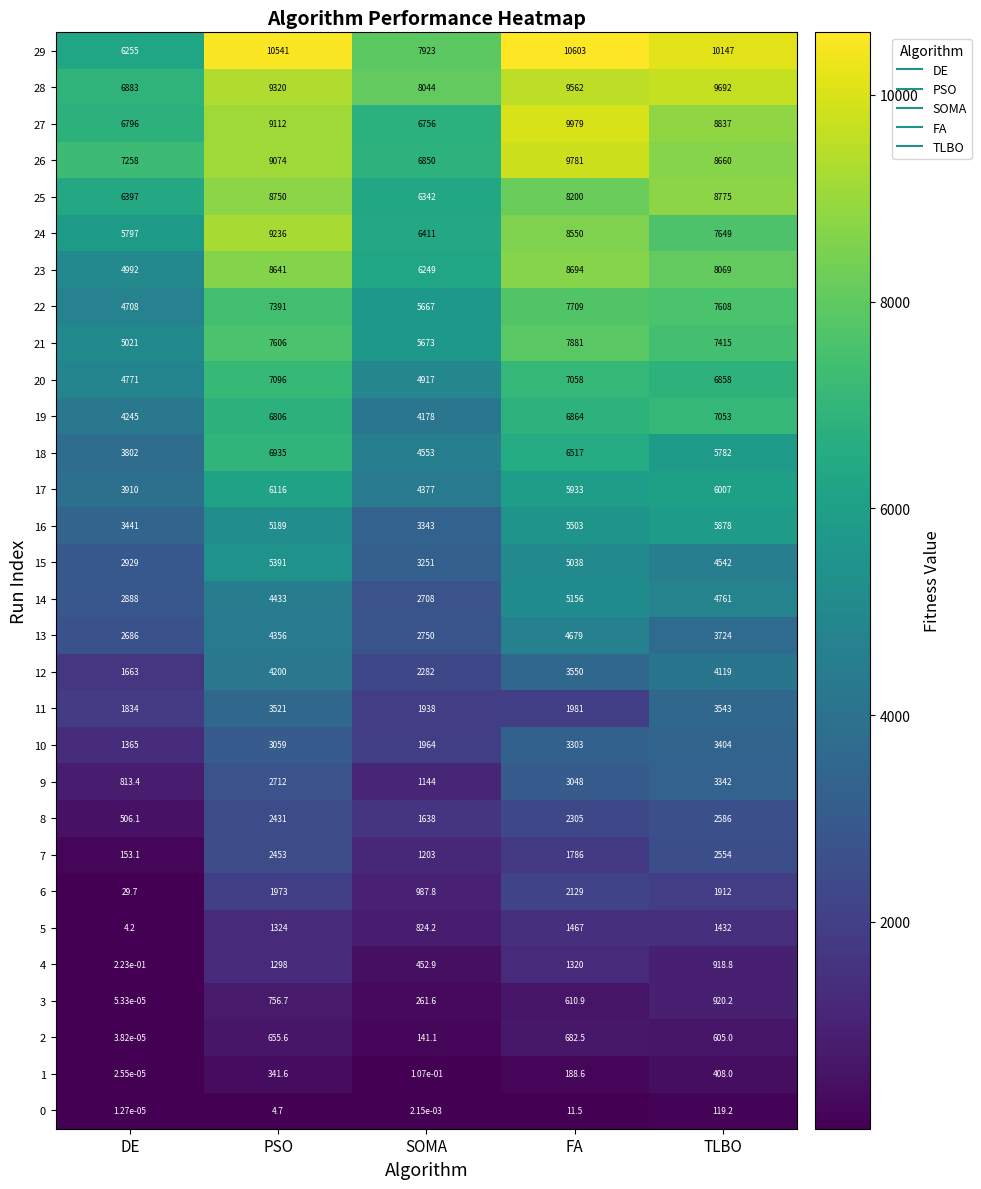

What is the total value across all series at TLBO?

147320.2